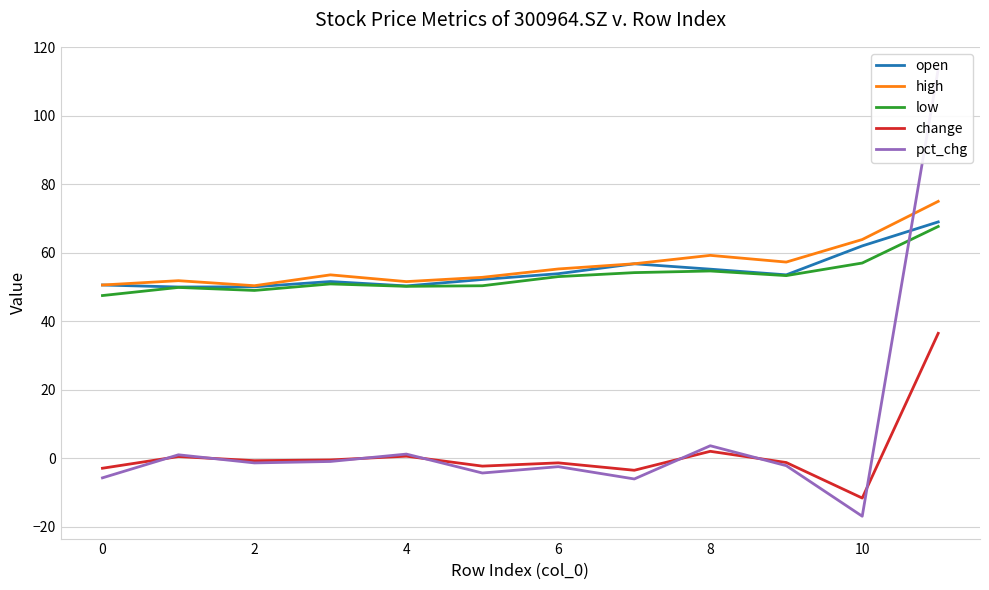

Rank the series at 2 from highest to lowest value.

high, open, low, change, pct_chg